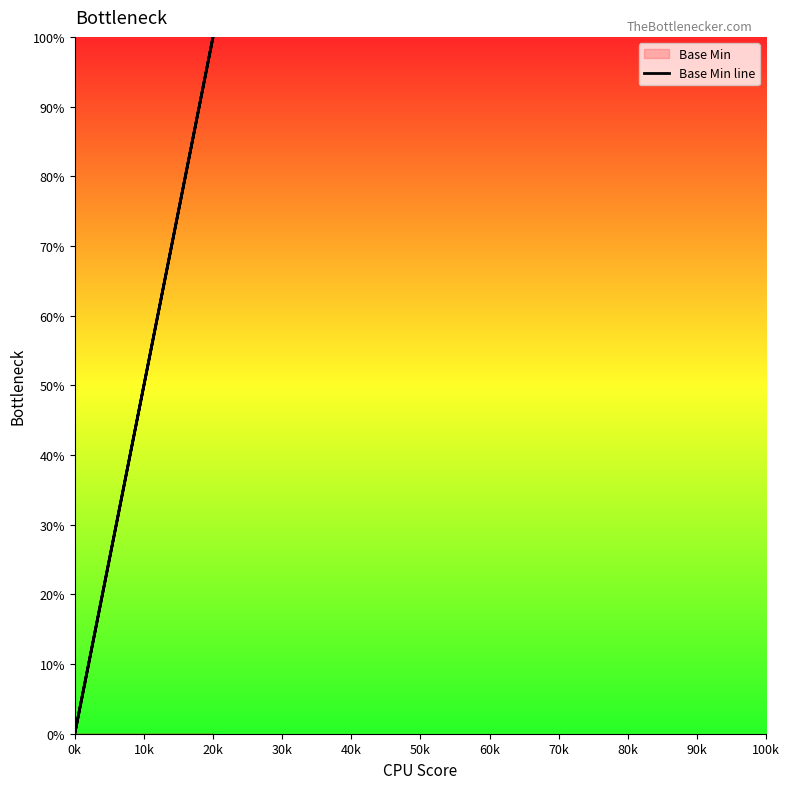

What is the greatest value displayed?

100